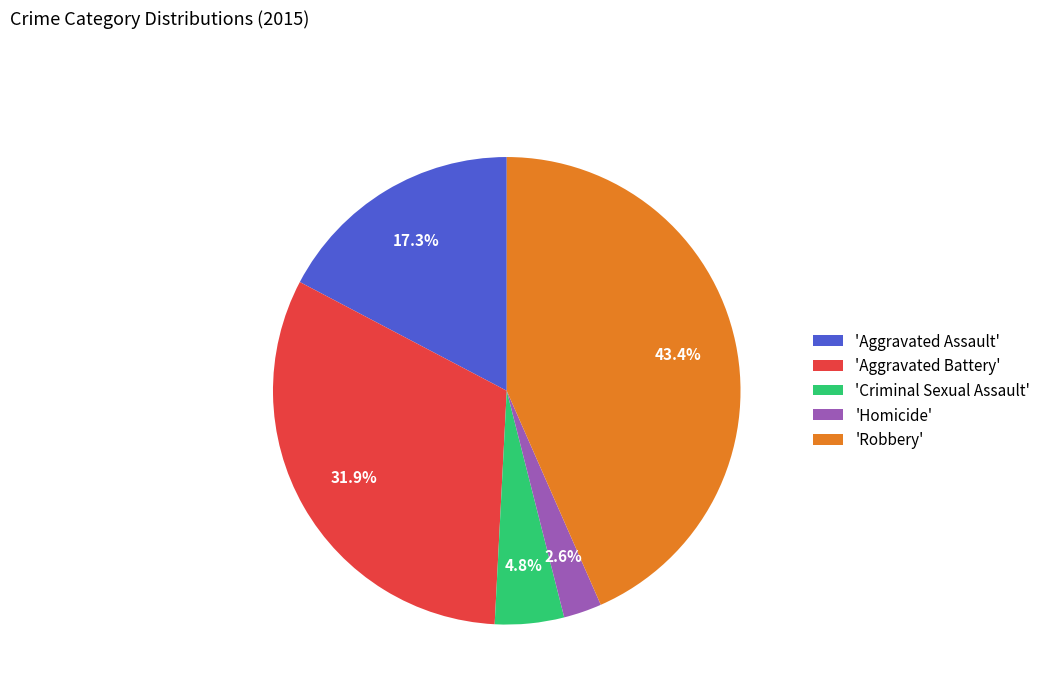

Combined, do 'Criminal Sexual Assault' and 'Aggravated Assault' account for over 50%?

No